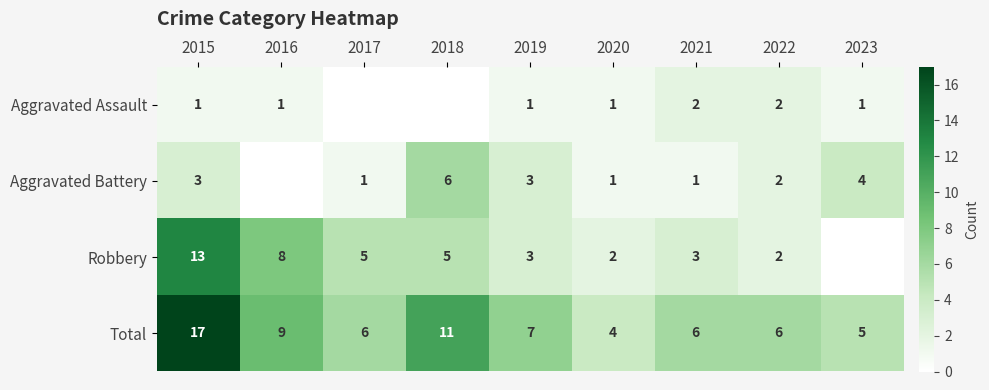

True or false: Aggravated Assault has a value of 2 at 2022.

True